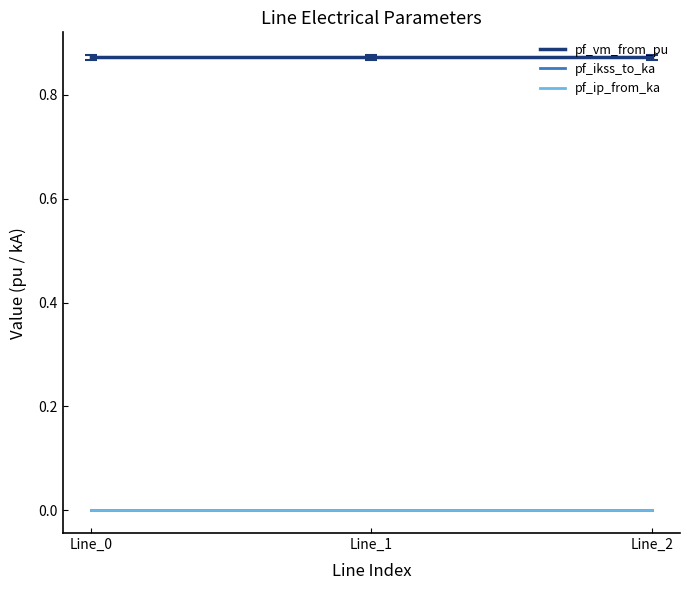

What is the total value across all series at Line_1?

0.9